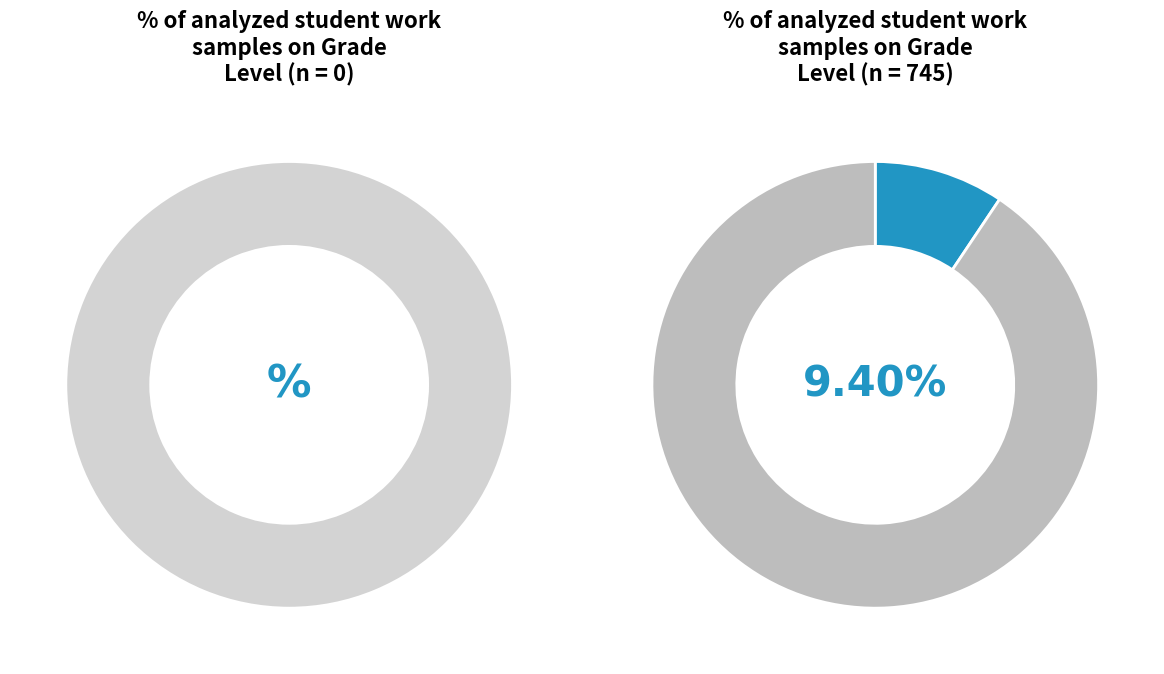

Do 1 and 2 together represent more than half of the pie?

No